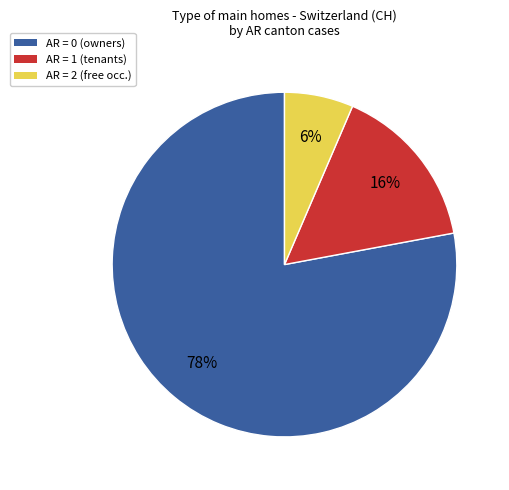

Does any single category account for the majority?

Yes